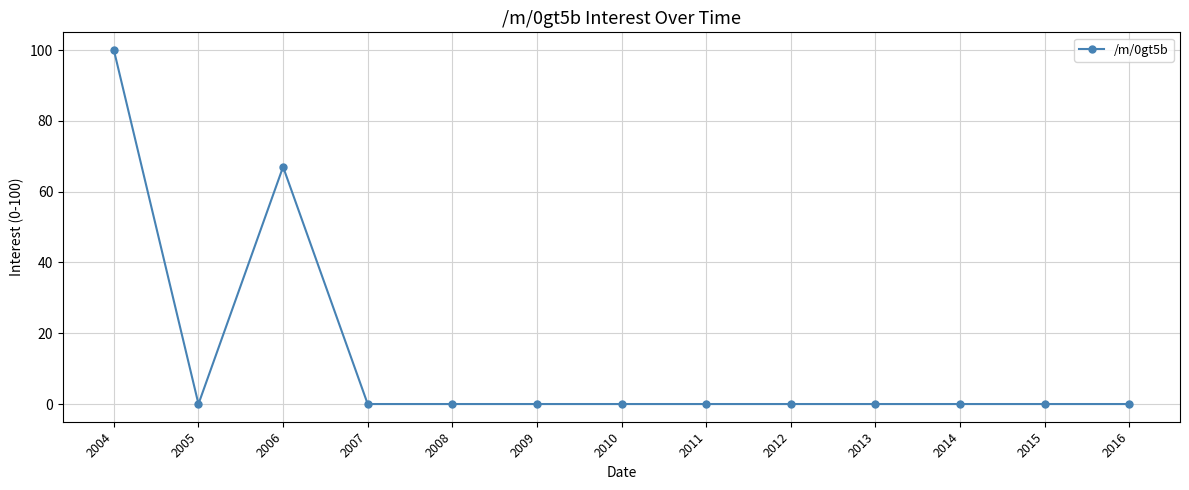

True or false: there are more than 0 points higher than both neighbors.

True